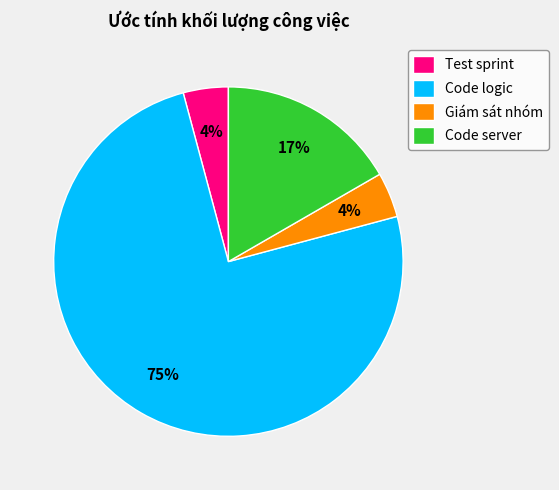

Which category accounts for the majority?

Code logic